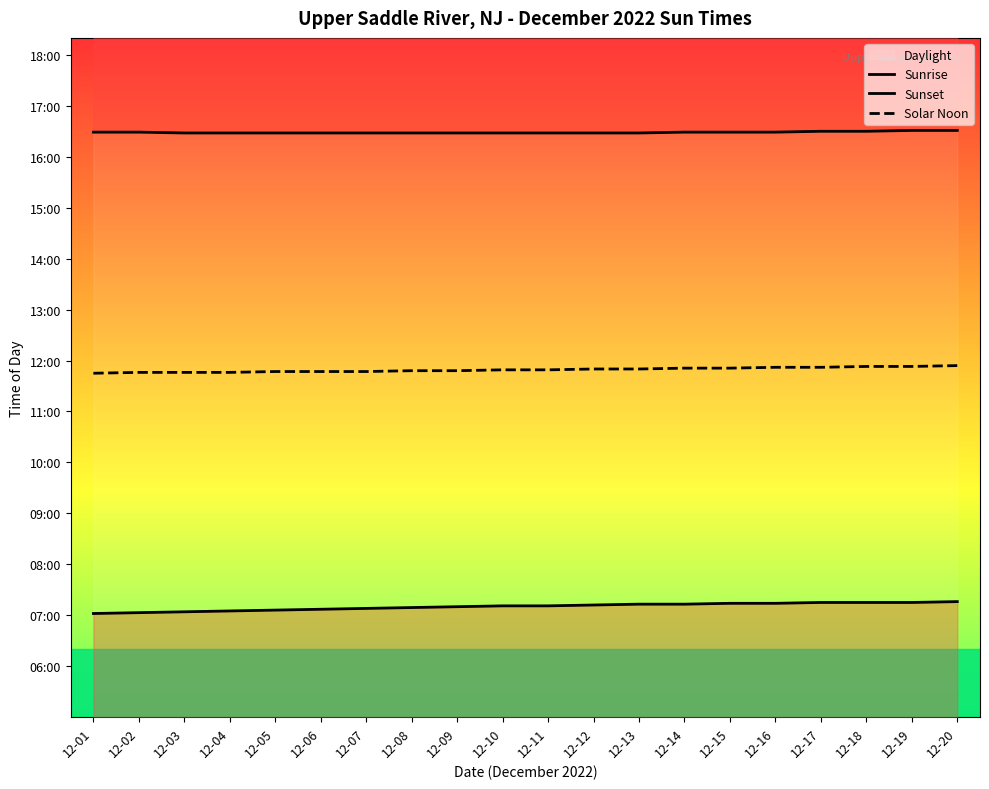

True or false: Sunrise and Solar Noon intersect in this chart.

False